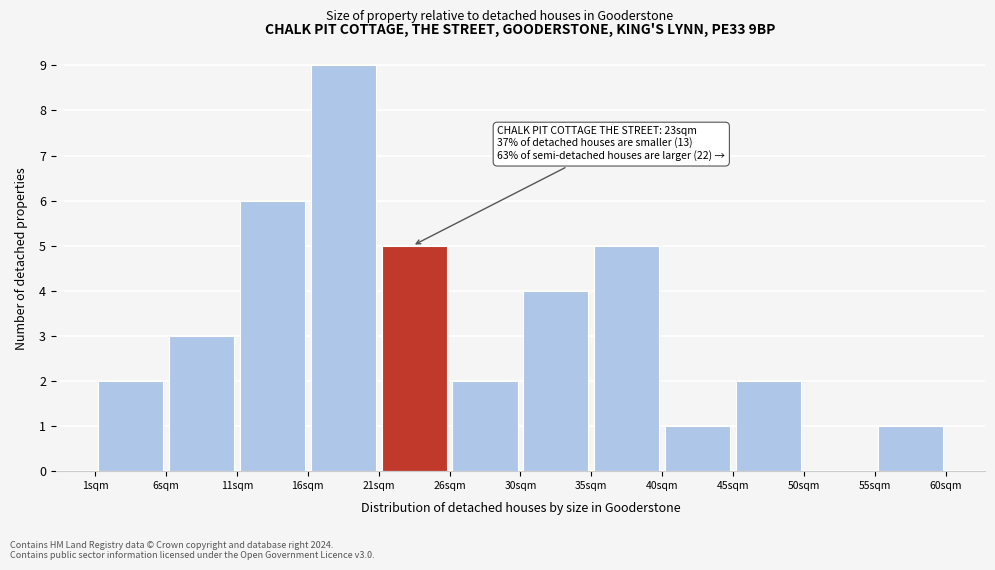

Which range on the x-axis has the tallest bar?

16.0 to 20.5